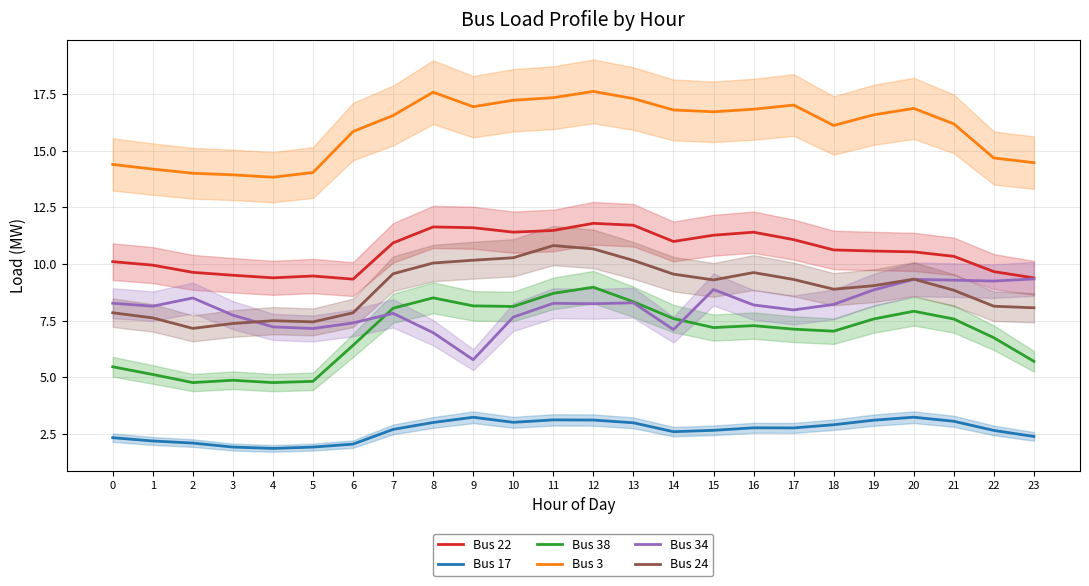

Does the chart display data point markers on the line(s)?

No